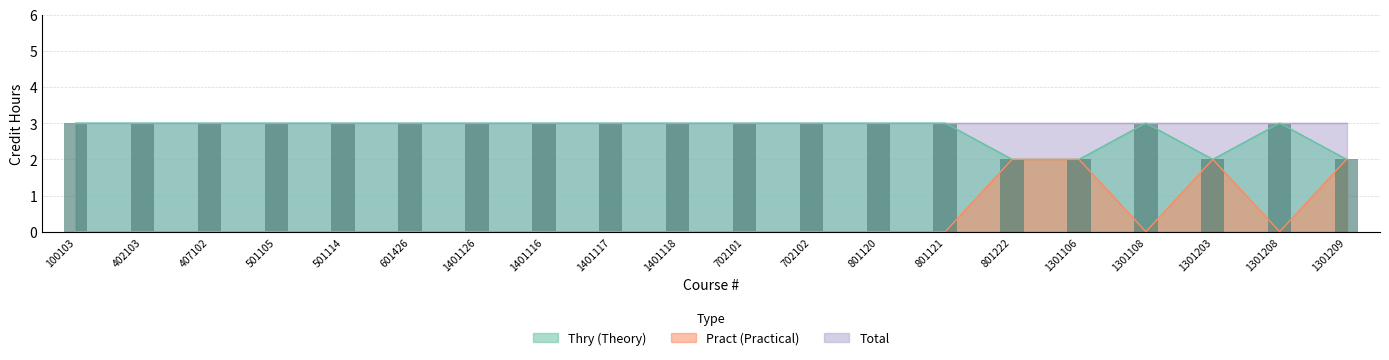

What is the maximum value shown in the chart?

3